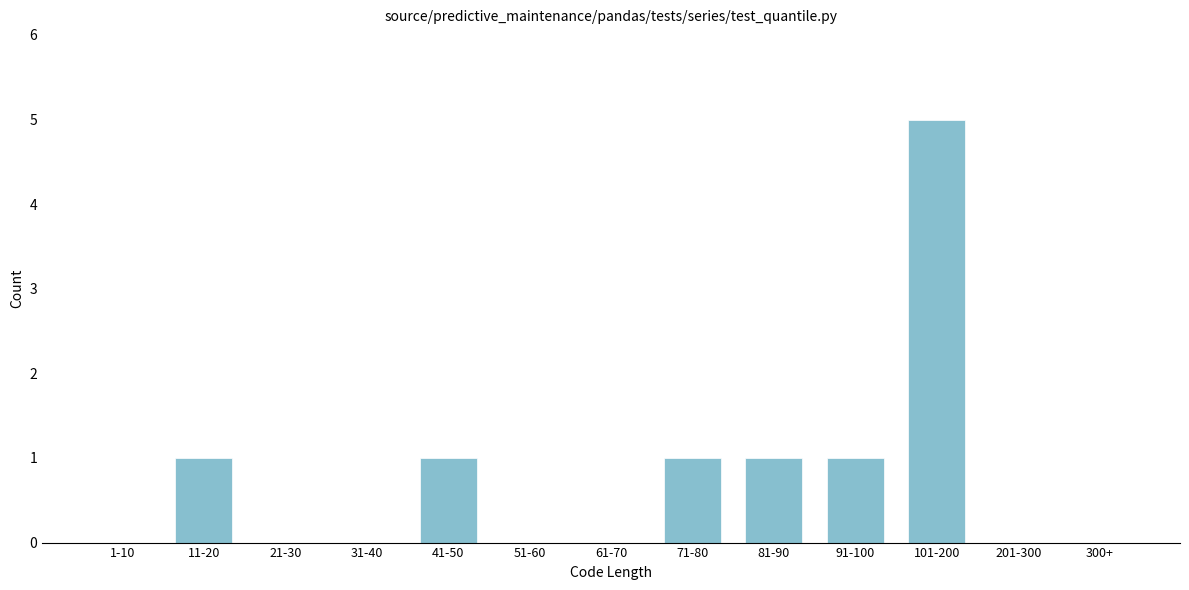

Reading left to right, extract all data points from this chart.

1-10=0	11-20=1	21-30=0	31-40=0	41-50=1	51-60=0	61-70=0	71-80=1	81-90=1	91-100=1	101-200=5	201-300=0	300+=0